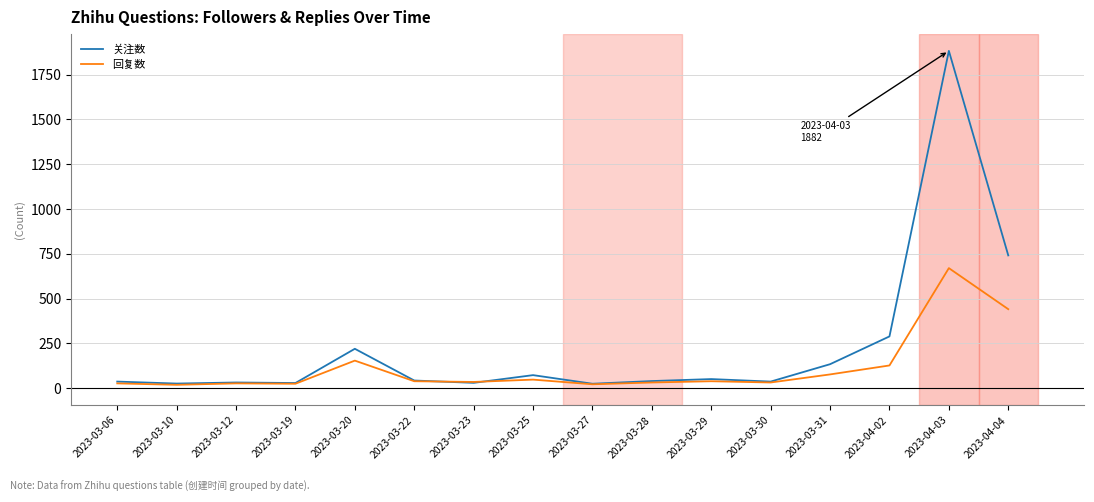

Is it true that 回复数 equals 22 at 2023-03-27?

True